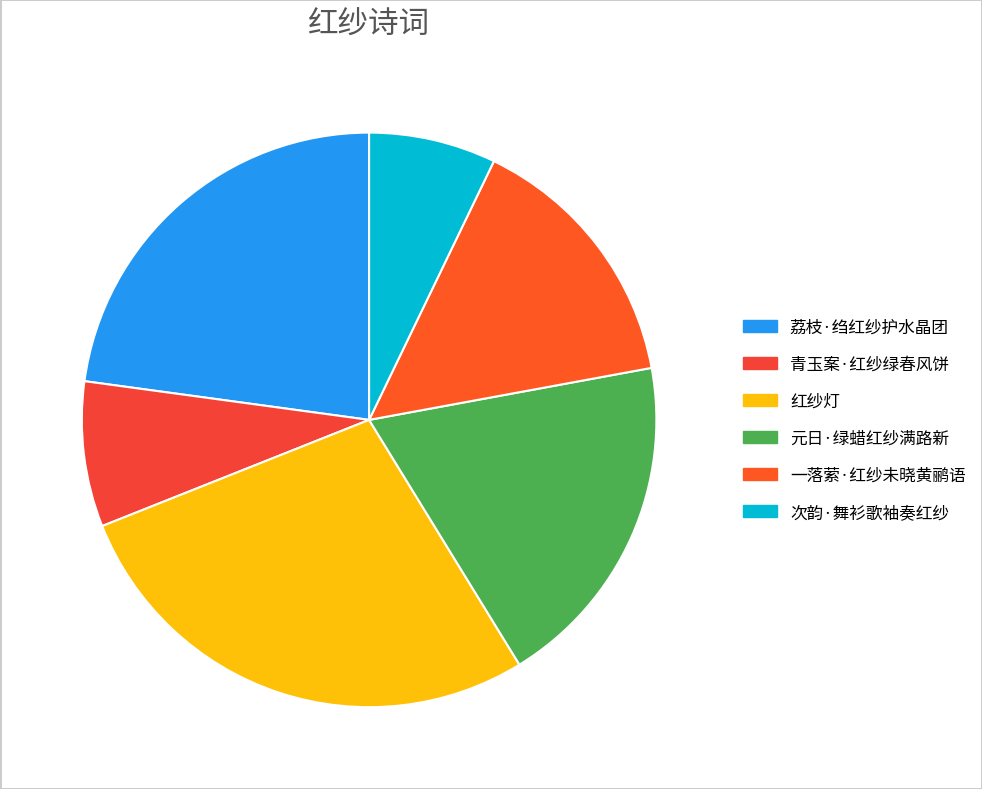

Is it true that 元日·绿蜡红纱满路新 is 19% of the pie?

True